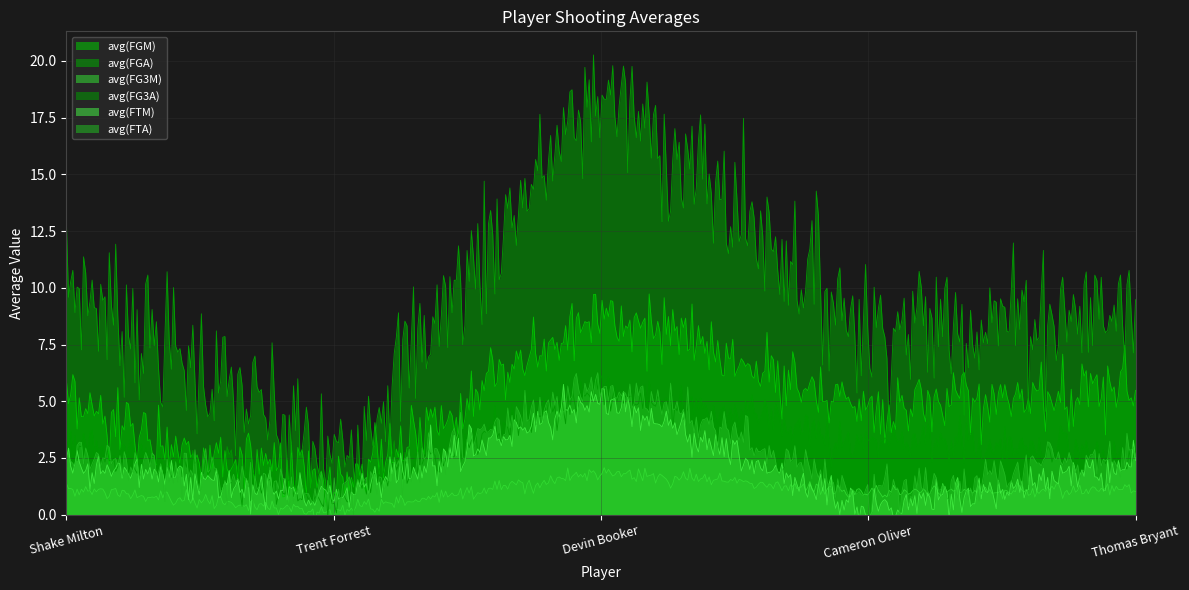

True or false: avg(FG3A) and avg(FTM) intersect in this chart.

False